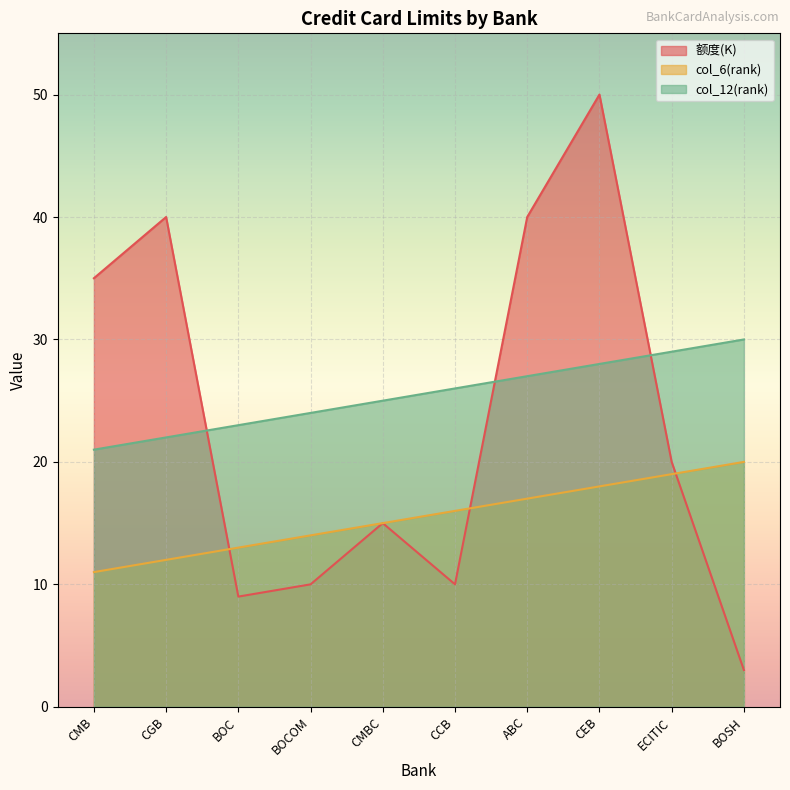

Count the number of categories in the chart.

10